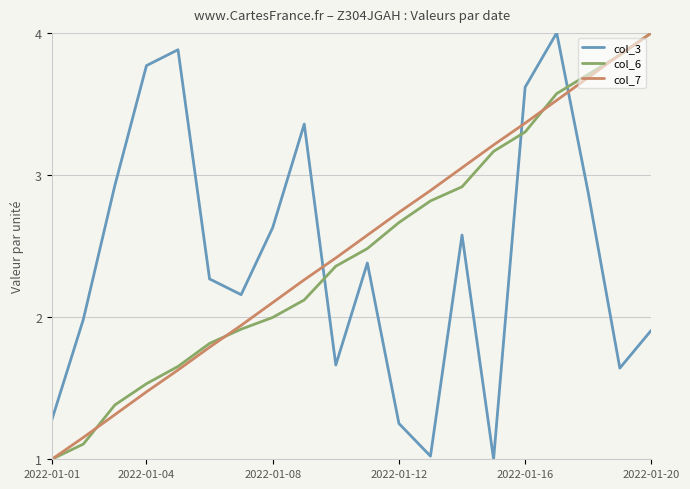

True or false: col_7 and col_3 cross at least once.

True